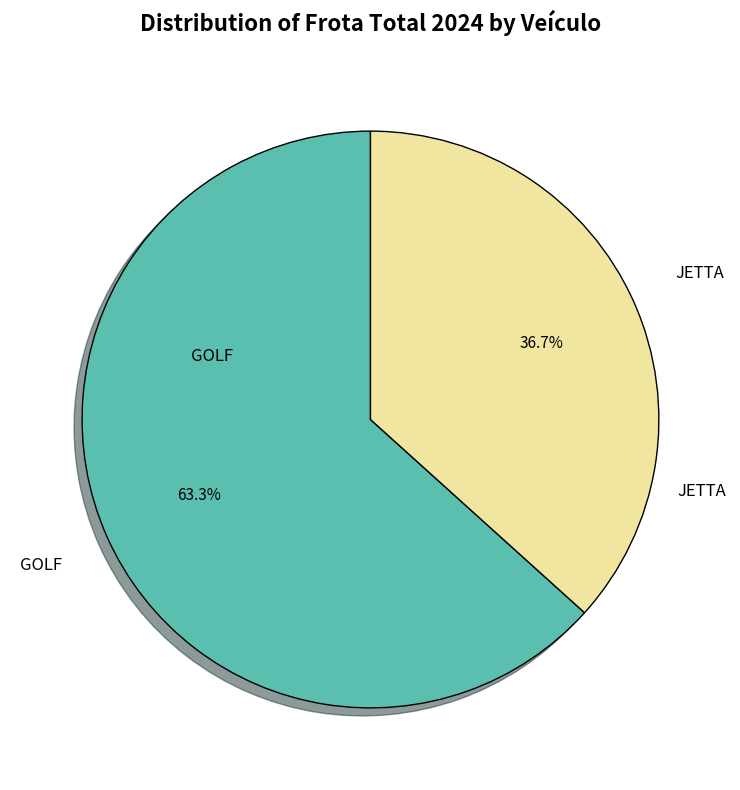

Is there any slice that represents more than half of the pie?

Yes